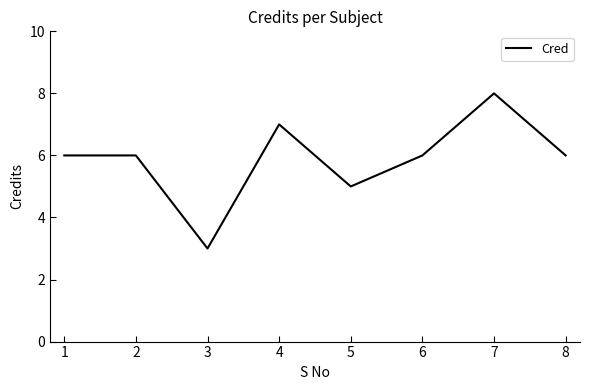

What is the difference between the maximum and second lowest values?

3